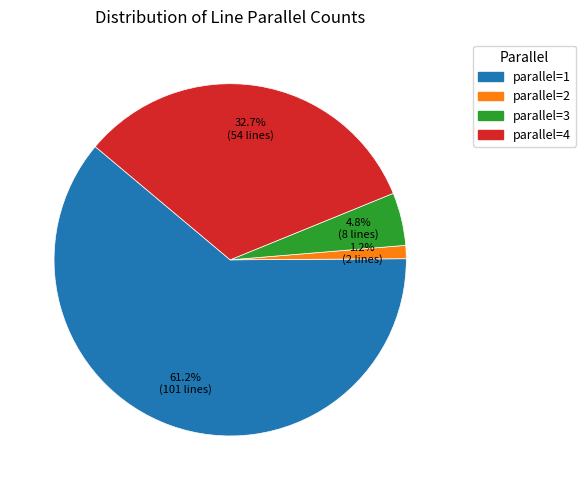

Does any single category account for the majority?

Yes